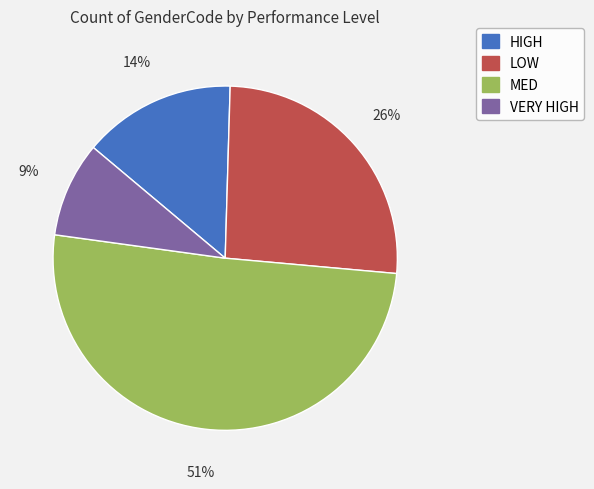

To the nearest percent, what is the average slice percentage?

25%